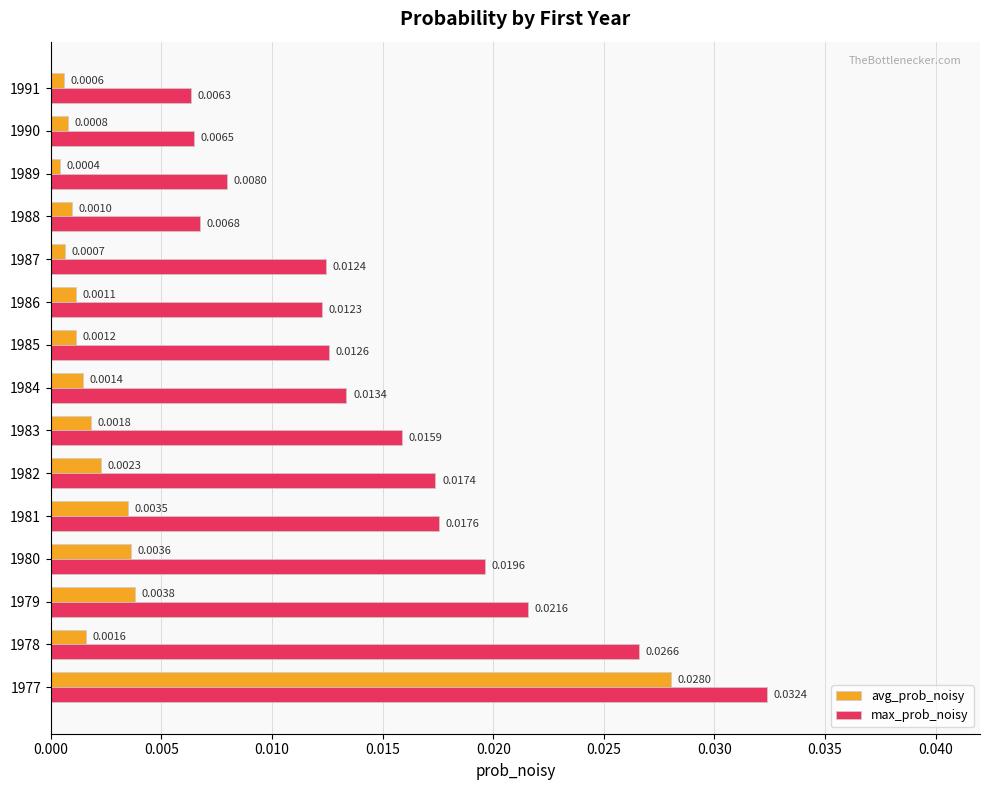

Count the max_prob_noisy values in the range 0 to 1.

15